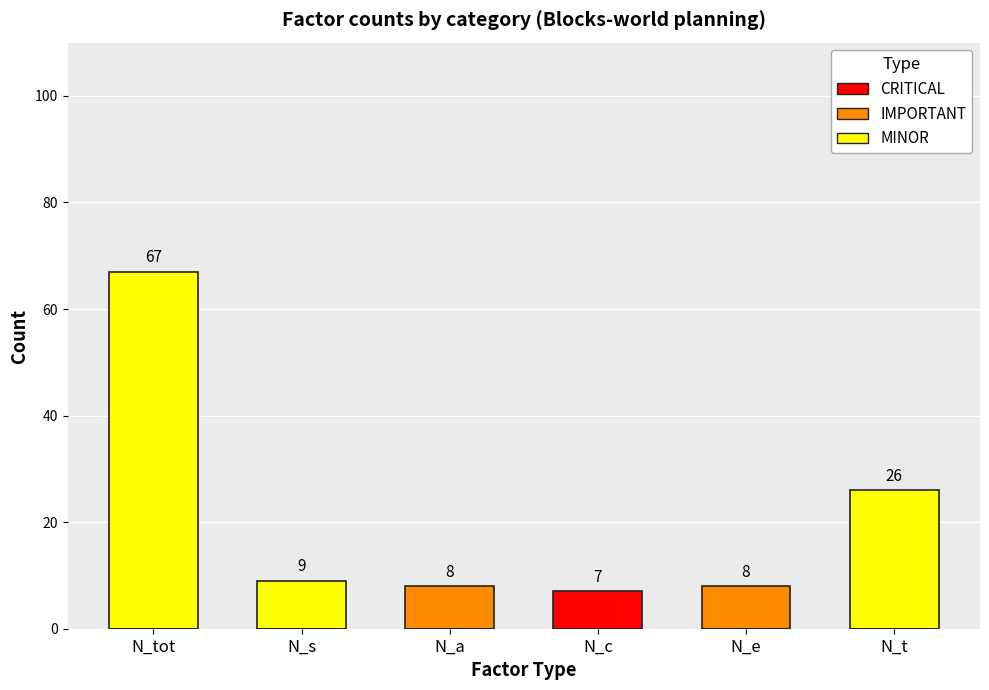

Does the chart contain any negative values?

No